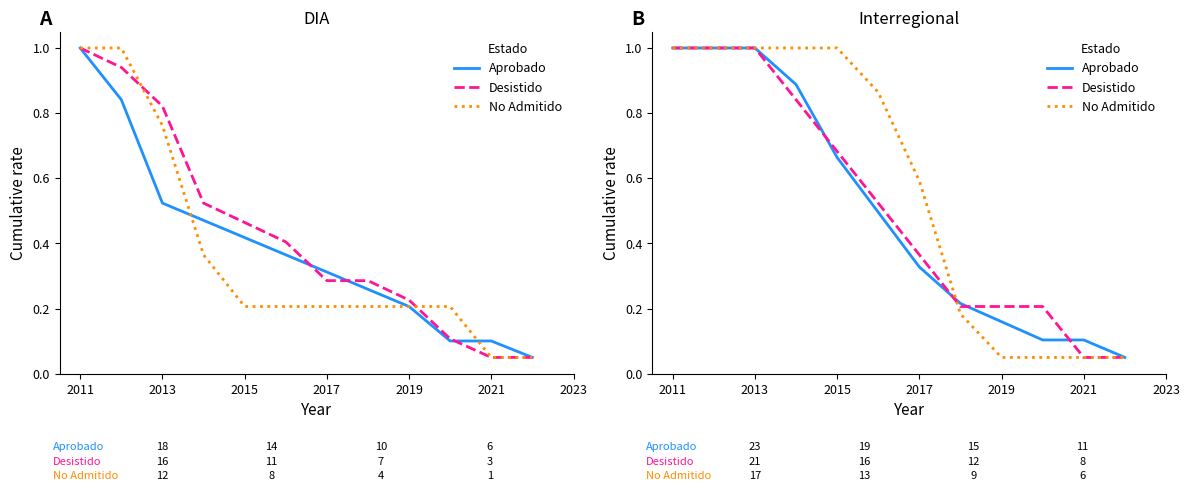

Which series has the largest total across all categories?

No Admitido